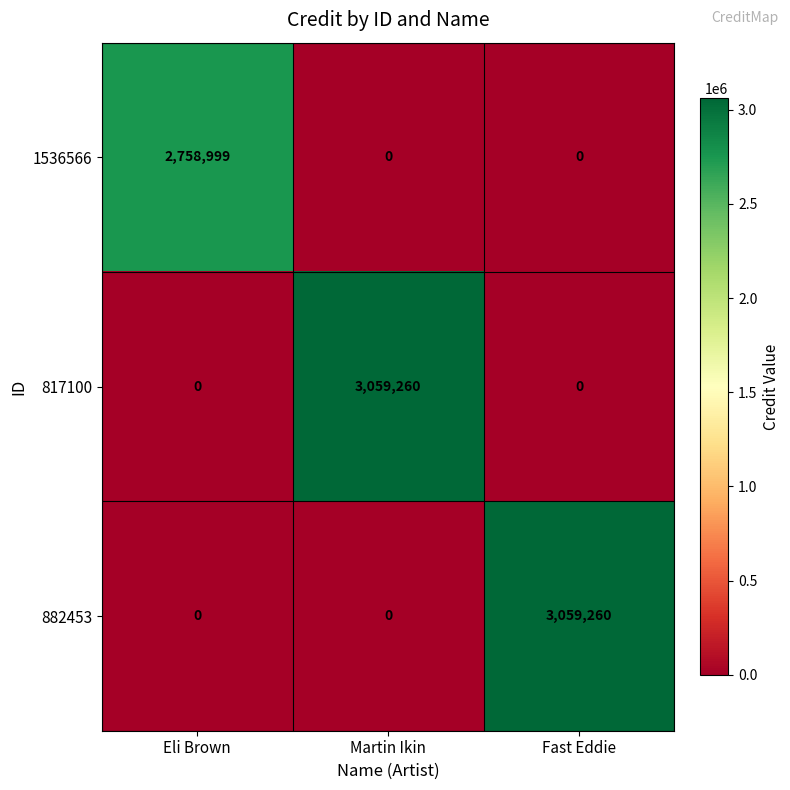

How many distinct data groups are displayed?

3